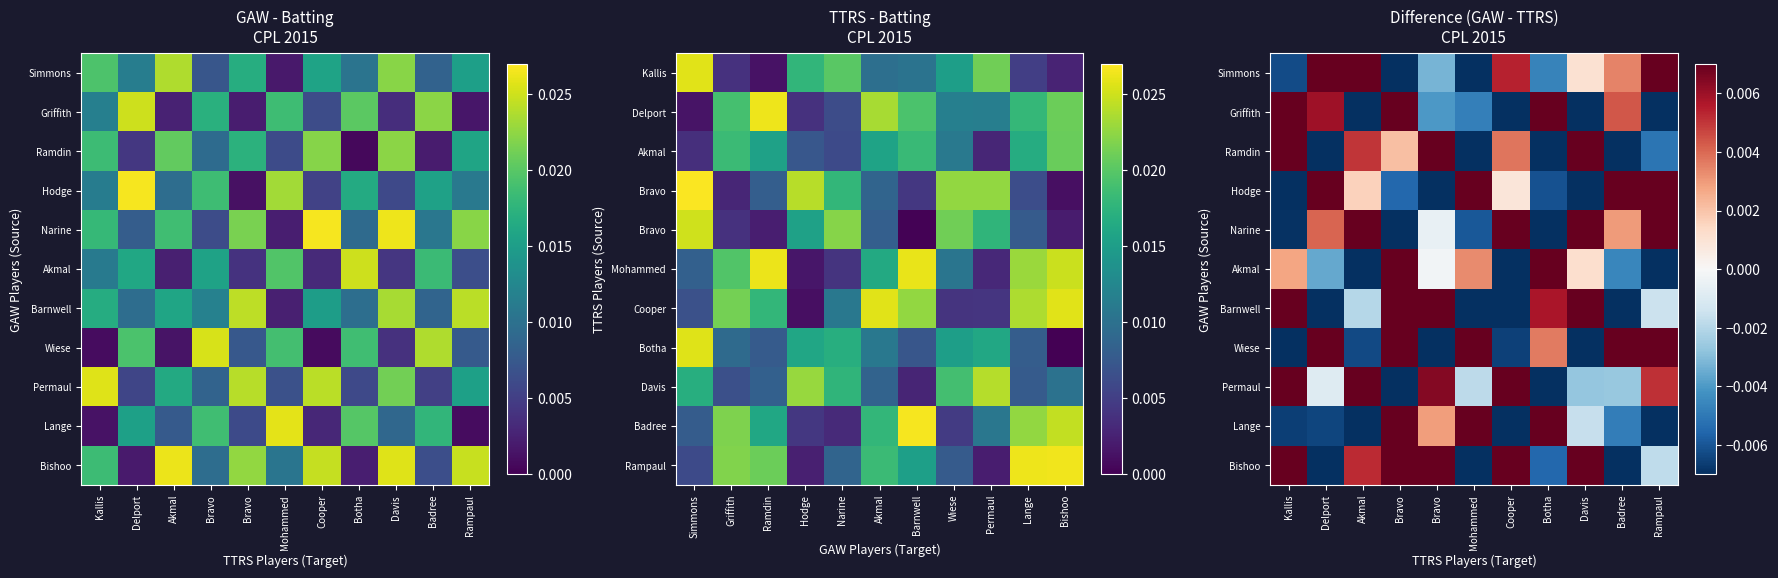

How many data points in Bishoo are less than 0?

5